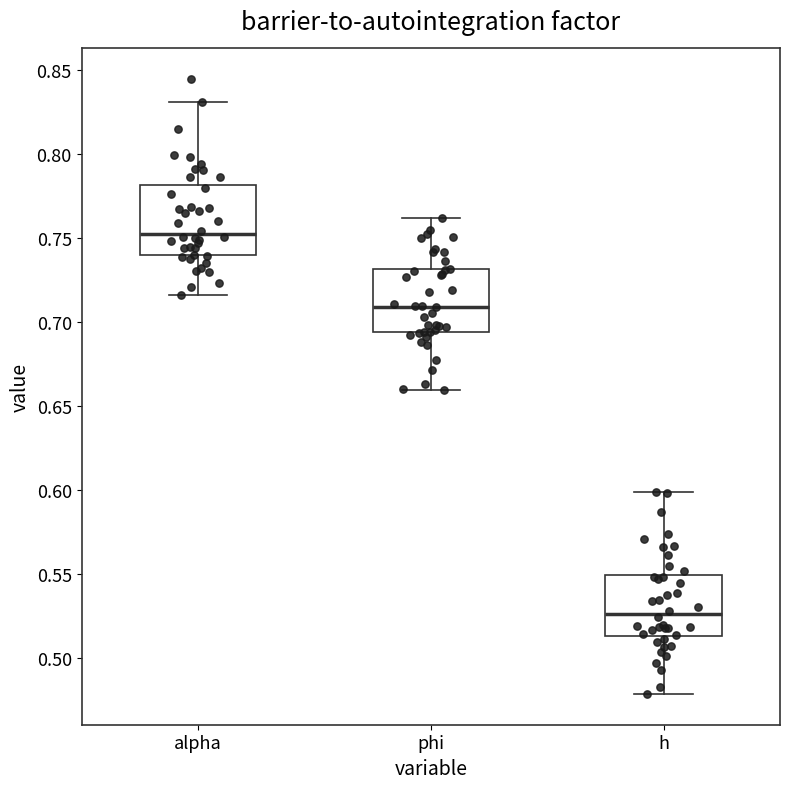

Reading left to right, transcribe this box plot: for each box, give where its median line is, the range the box spans, and where its two whiskers end, as read against the y-axis. The values are not printed on the chart, so give them approximately, as read against the axis.

alpha: median 0.750, box 0.740 to 0.780, whiskers 0.715 to 0.830
phi: median 0.710, box 0.695 to 0.730, whiskers 0.660 to 0.760
h: median 0.525, box 0.515 to 0.550, whiskers 0.480 to 0.600